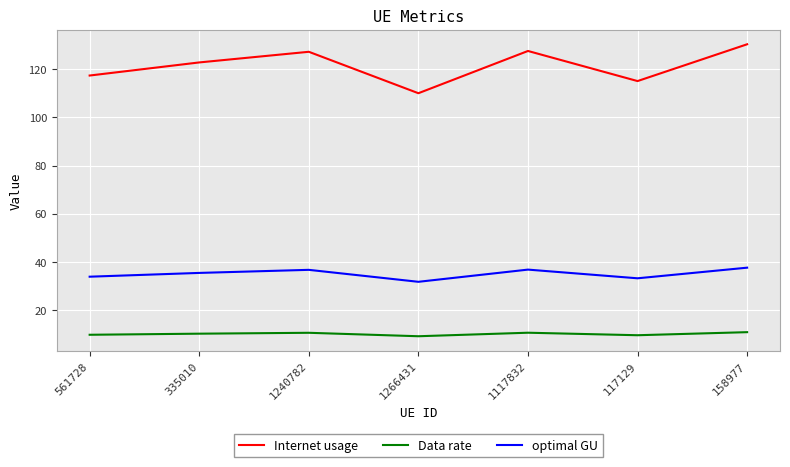

List the series in order of their peak value, highest first.

Internet usage, optimal GU, Data rate